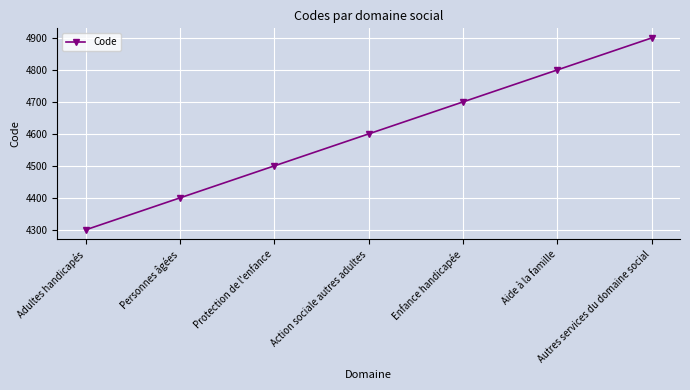

True or false: the data shows 4800 at Aide à la famille.

True